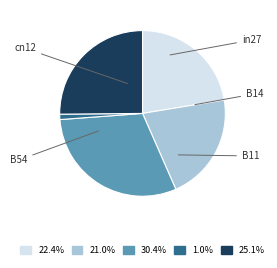

Between B11 and B54, which is larger?

B11